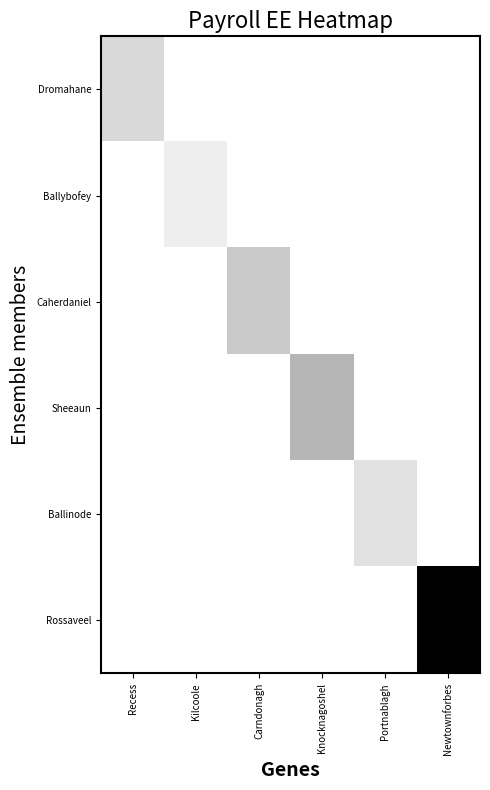

At Portnablagh, list the series in order from largest to smallest.

Ballinode, Dromahane, Ballybofey, Caherdaniel, Sheeaun, Rossaveel